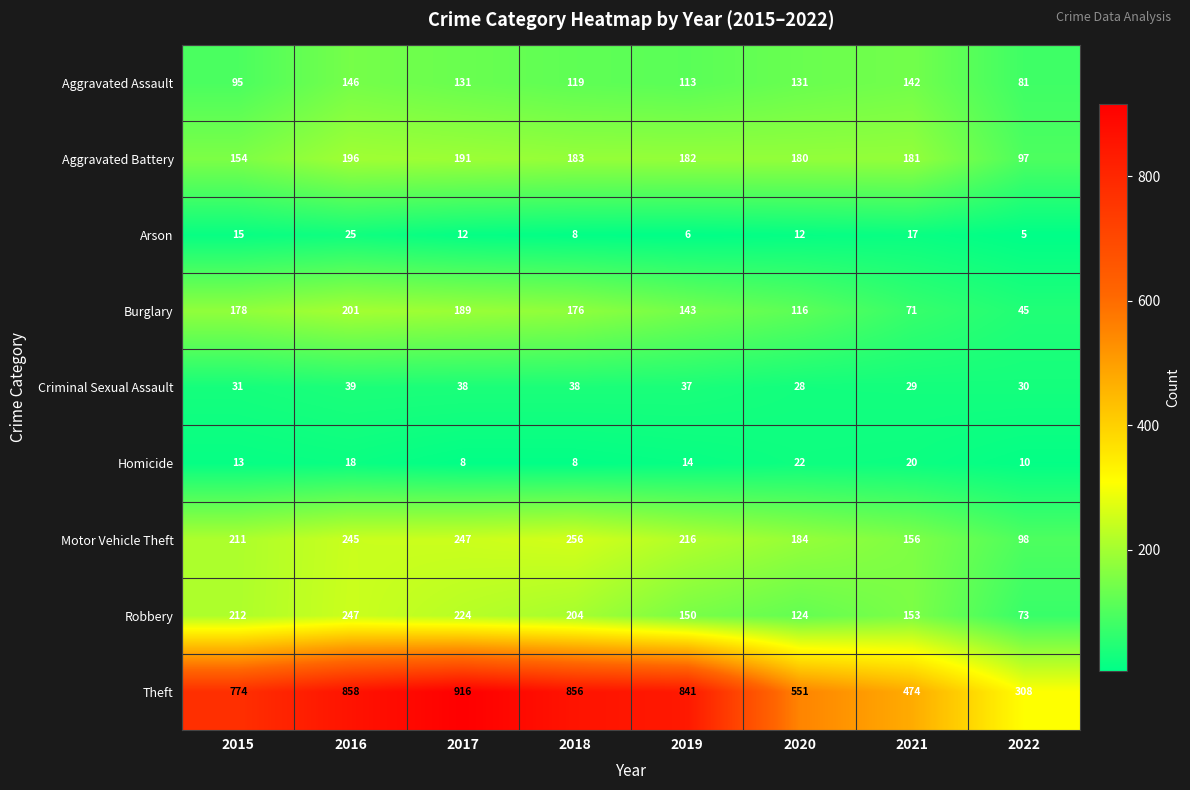

What is the difference between the highest and lowest values at 2017?

908